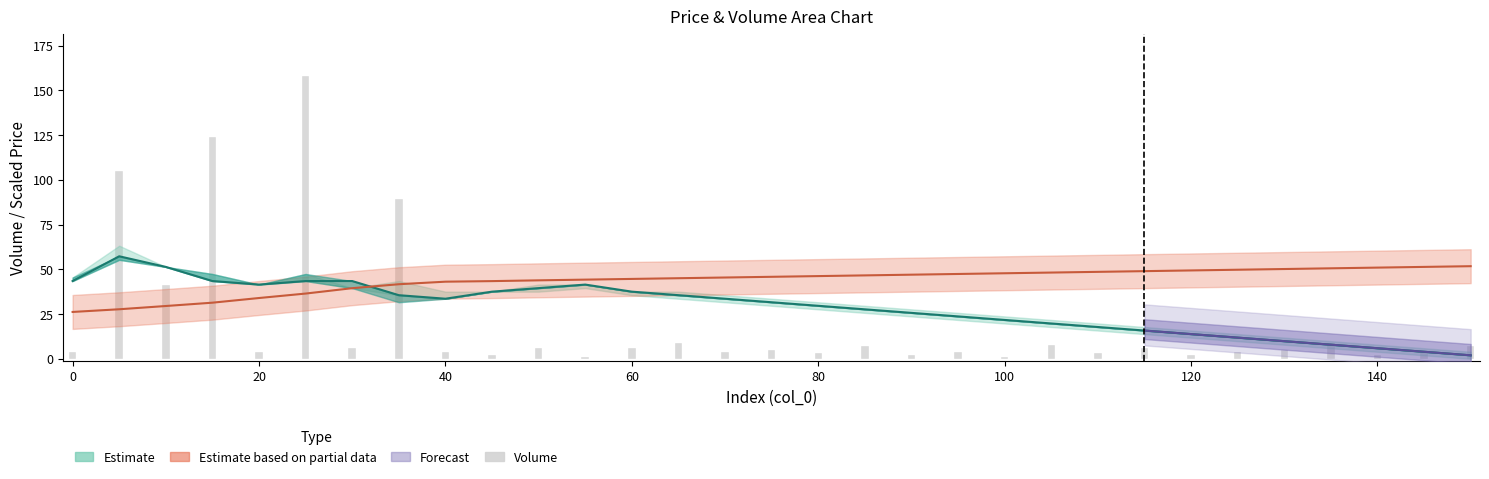

Reading left to right, extract all data points from this chart.

4	105	41	124	4	158	6	89	4	2	6	1	6	9	4	5	3	7	2	4	1	8	3	6	2	4	5	9	2	3	7